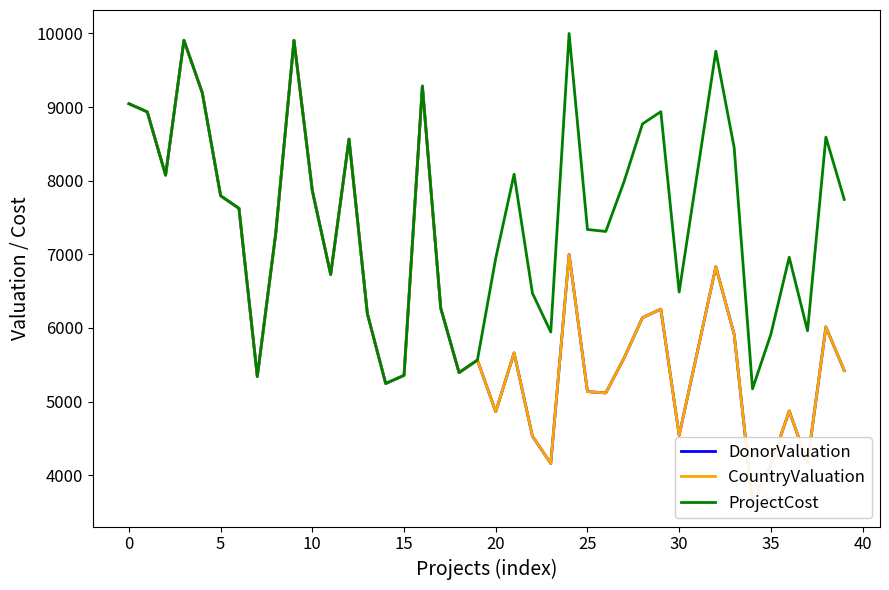

What is the lowest value of the ProjectCost series?

5173